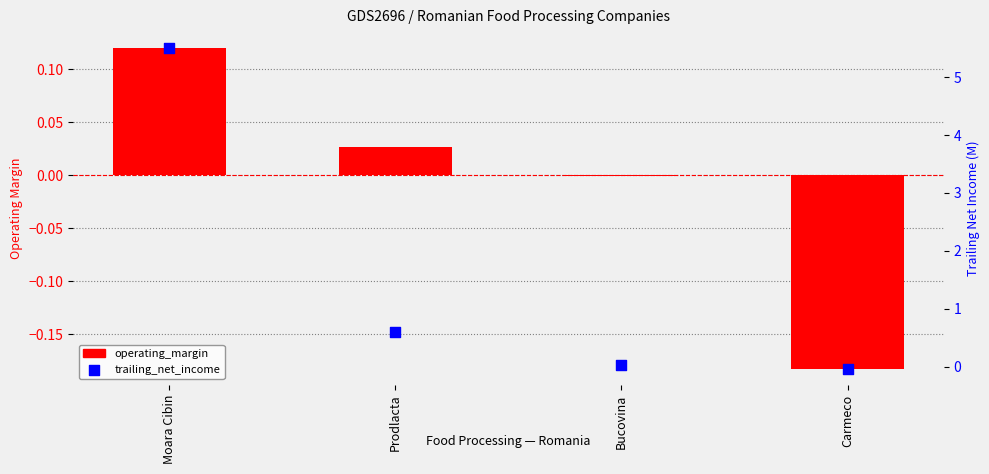

At how many categories does at least one series exceed 3?

1